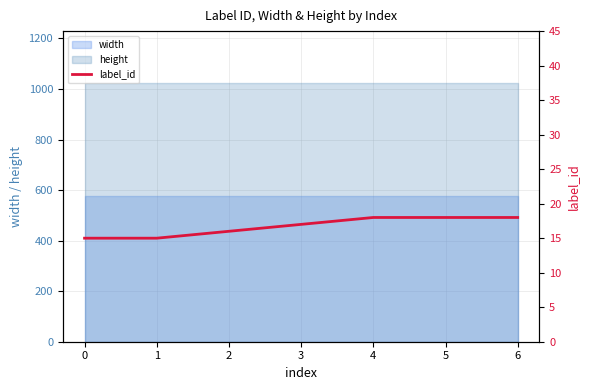

The value of height at 5 is 711. True or false?

False